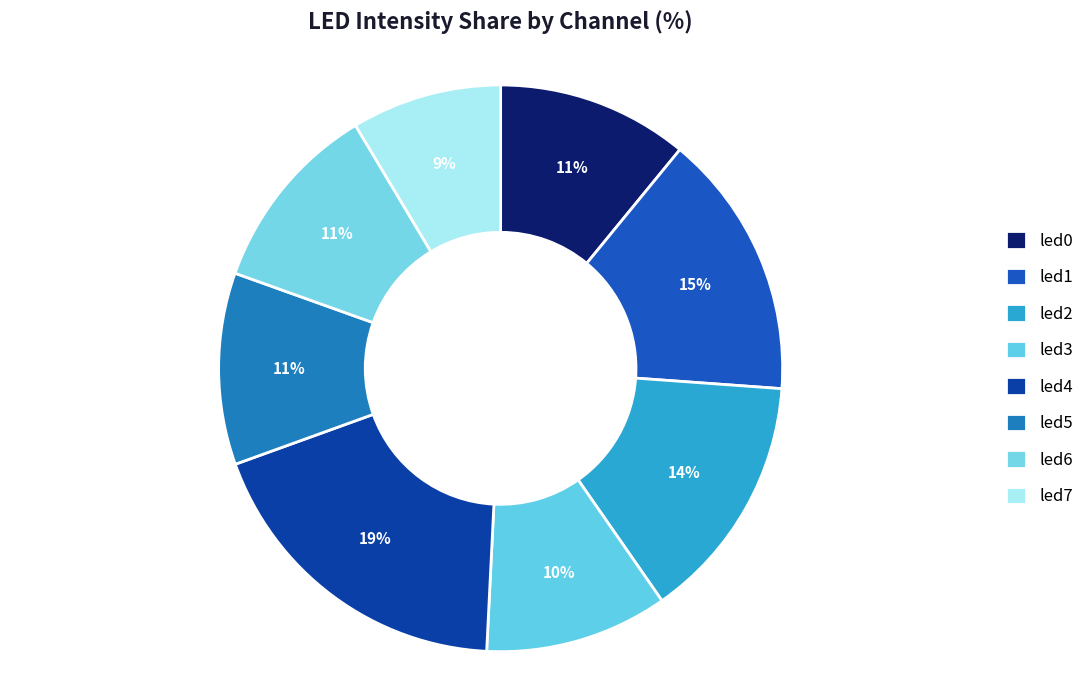

True or false: led3 accounts for 10% of the total.

True